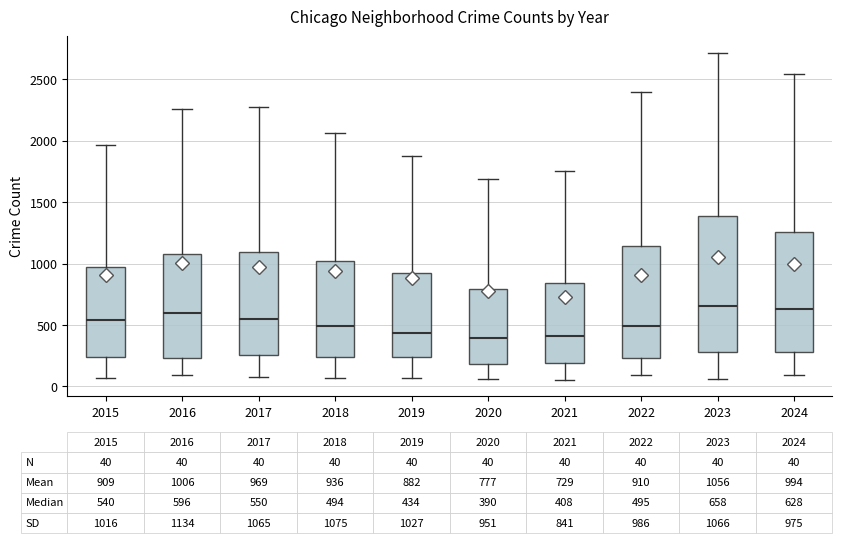

Comparing the boxes themselves (not the whiskers), which one is the tallest?

2023